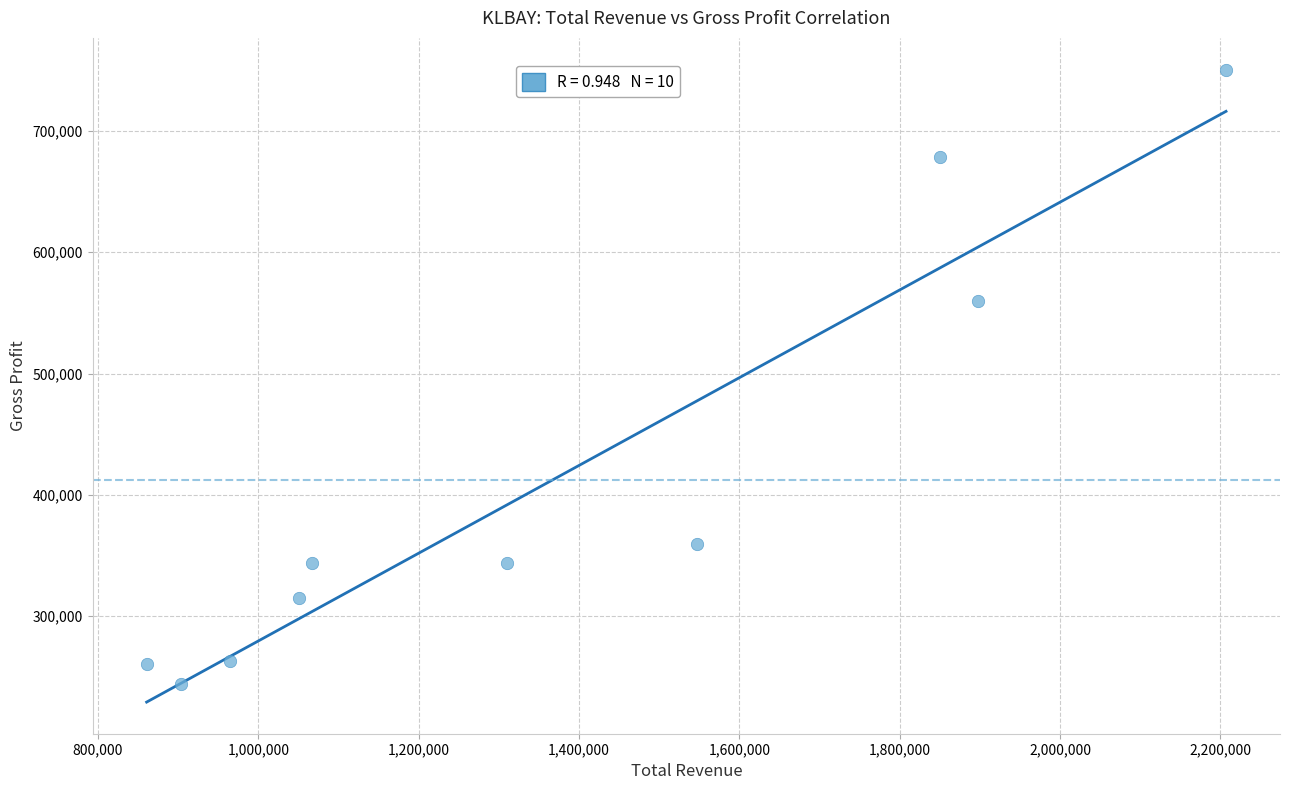

What Y value in the scatter plot is closest to 497200?

559800